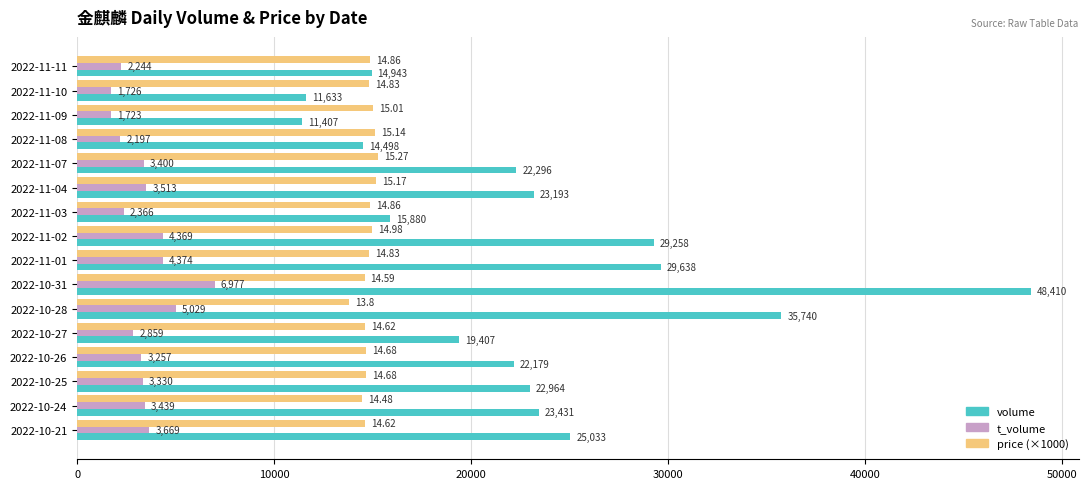

Rank the series at 2022-11-10 from lowest to highest value.

t_volume, volume, price (×1000)